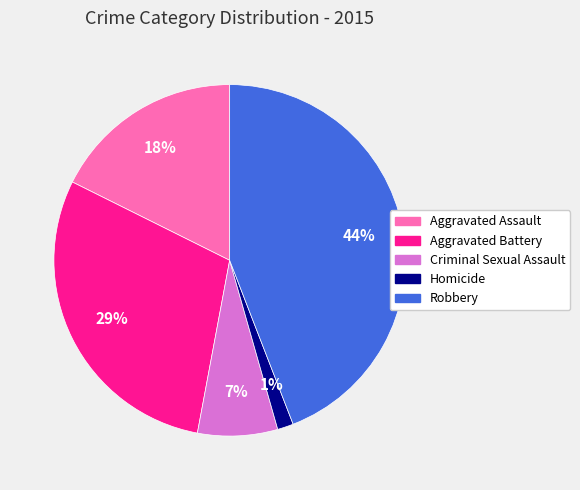

Does any single category account for the majority?

No